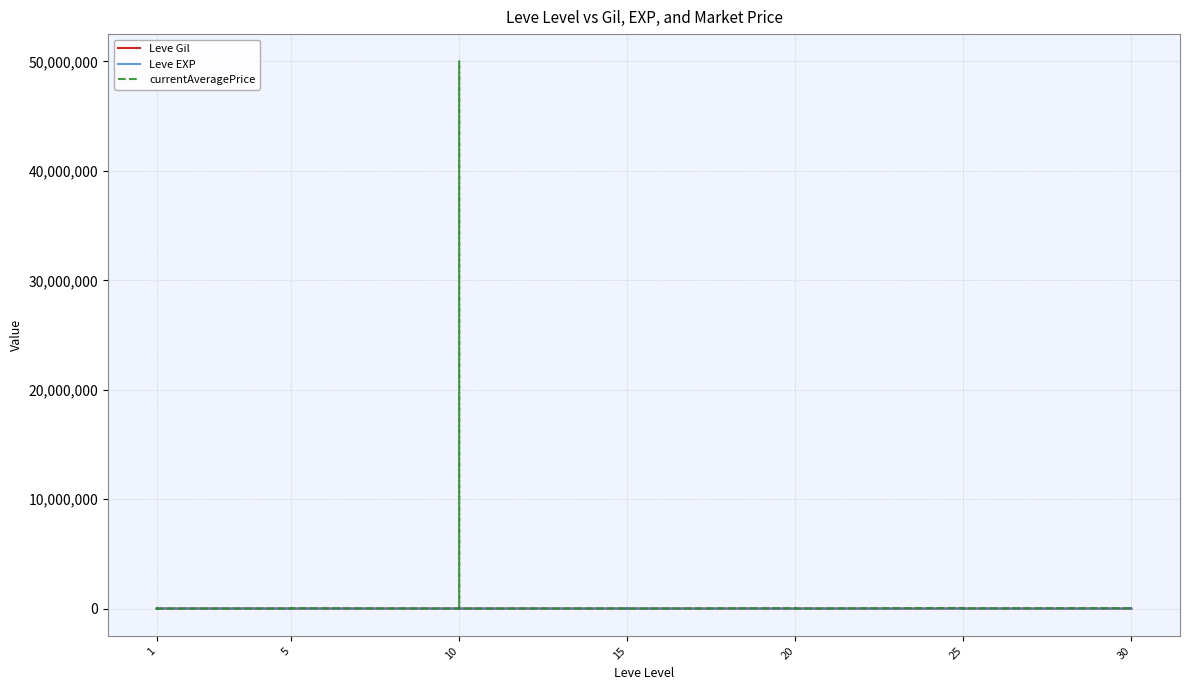

How many series are shown in this chart?

3